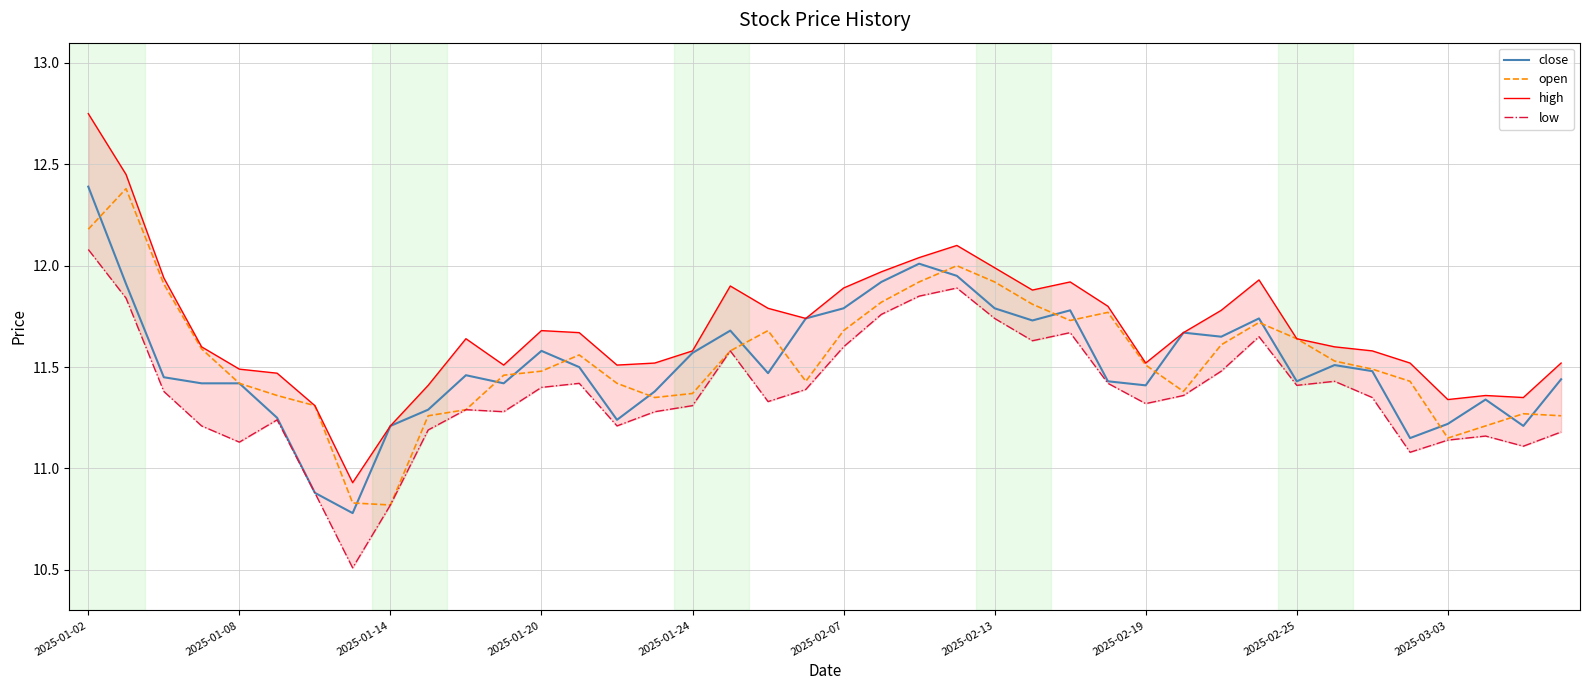

Reading left to right, list all the values displayed in this chart.

close: 12.4	11.9	11.4	11.4	11.4	11.2	10.9	10.8	11.2	11.3	11.5	11.4	11.6	11.5	11.2	11.4	11.6	11.7	11.5	11.7	11.8	11.9	12.0	11.9	11.8	11.7	11.8	11.4	11.4	11.7	11.7	11.7	11.4	11.5	11.5	11.2	11.2	11.3	11.2	11.4
open: 12.2	12.4	11.9	11.6	11.4	11.4	11.3	10.8	10.8	11.3	11.3	11.5	11.5	11.6	11.4	11.3	11.4	11.6	11.7	11.4	11.7	11.8	11.9	12.0	11.9	11.8	11.7	11.8	11.5	11.4	11.6	11.7	11.6	11.5	11.5	11.4	11.2	11.2	11.3	11.3
high: 12.8	12.4	11.9	11.6	11.5	11.5	11.3	10.9	11.2	11.4	11.6	11.5	11.7	11.7	11.5	11.5	11.6	11.9	11.8	11.7	11.9	12.0	12.0	12.1	12.0	11.9	11.9	11.8	11.5	11.7	11.8	11.9	11.6	11.6	11.6	11.5	11.3	11.4	11.3	11.5
low: 12.1	11.8	11.4	11.2	11.1	11.2	10.9	10.5	10.8	11.2	11.3	11.3	11.4	11.4	11.2	11.3	11.3	11.6	11.3	11.4	11.6	11.8	11.8	11.9	11.7	11.6	11.7	11.4	11.3	11.4	11.5	11.7	11.4	11.4	11.3	11.1	11.1	11.2	11.1	11.2